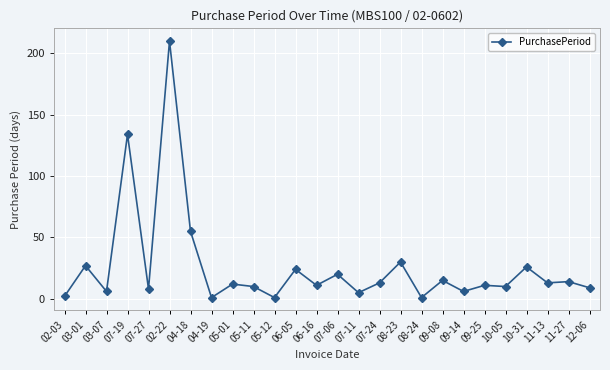

What is the label of the 4th point from the left?

07-19